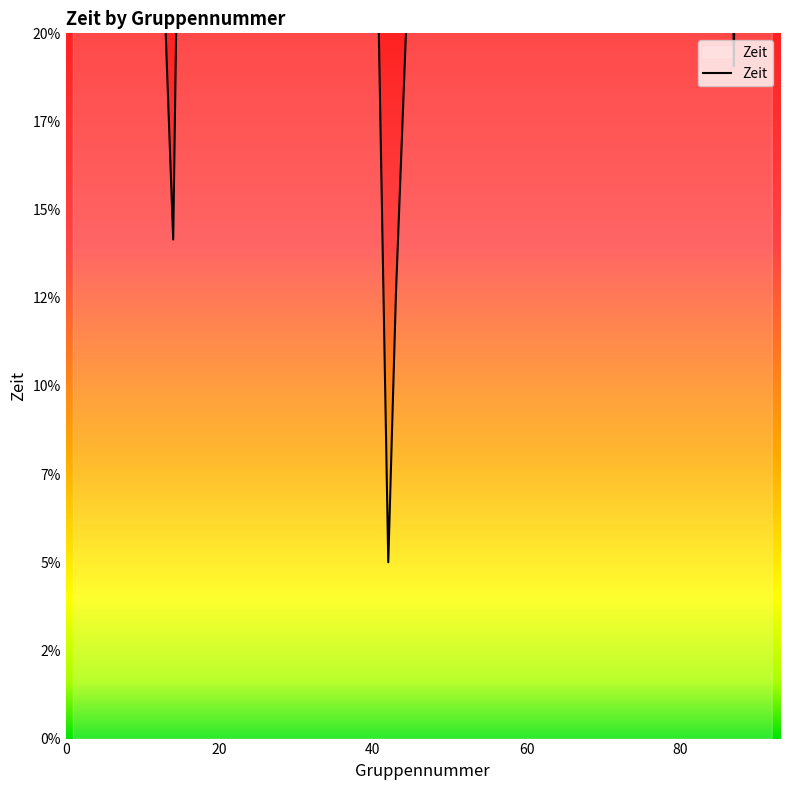

Is this an area chart (filled region under the line)?

No